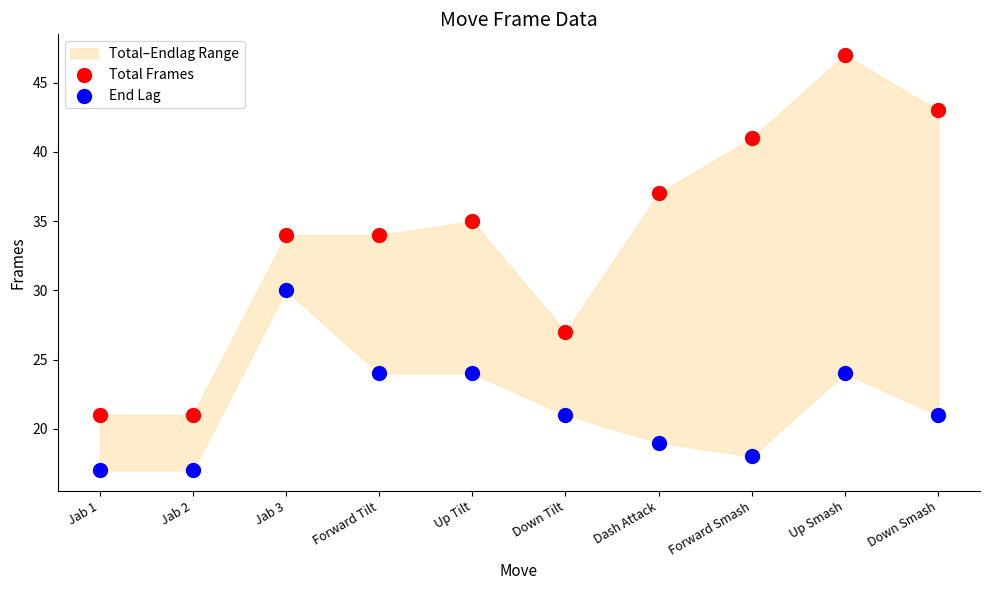

Across all data points, what is the range of Y values (max minus min)?

30